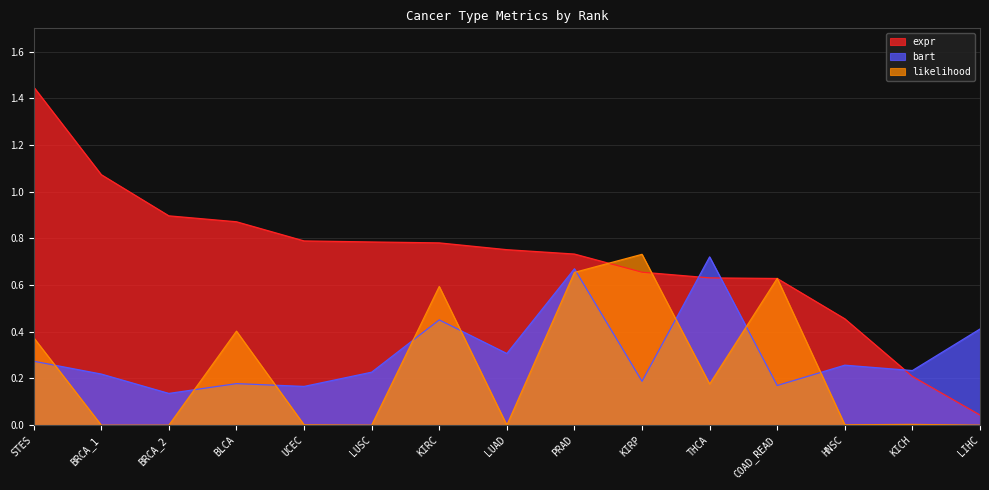

Reading left to right, transcribe all the data shown in this chart.

expr: 1.4	1.1	0.9	0.9	0.8	0.8	0.8	0.8	0.7	0.7	0.6	0.6	0.5	0.2	0.0
bart: 0.3	0.2	0.1	0.2	0.2	0.2	0.5	0.3	0.7	0.2	0.7	0.2	0.3	0.2	0.4
likelihood: 0.4	0.0	0.0	0.4	0.0	0.0	0.6	0.0	0.7	0.7	0.2	0.6	0.0	0.0	0.0